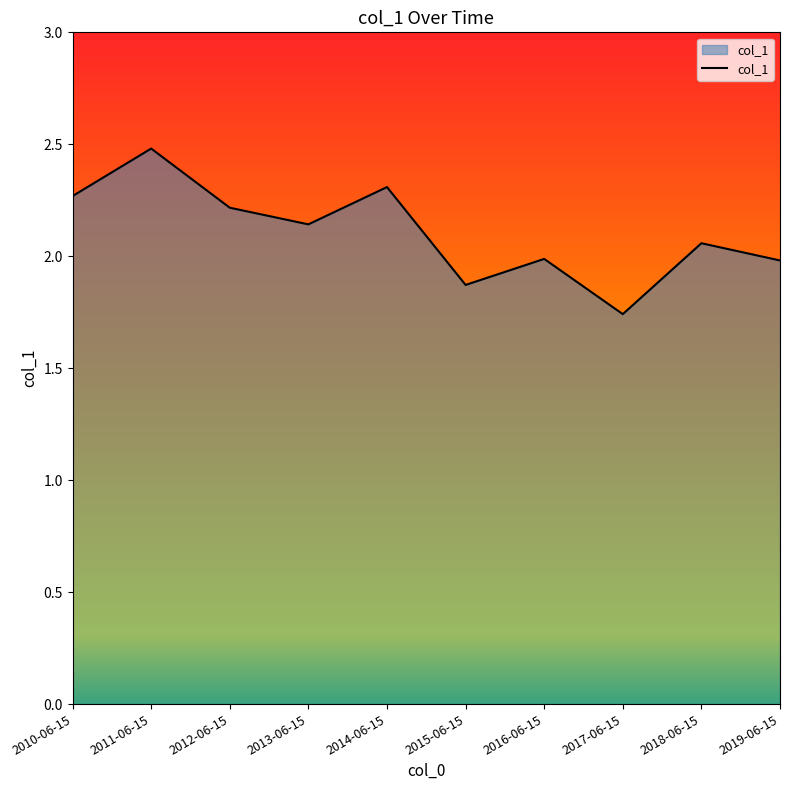

Is it true that the value at 2012-06-15 is 2.2?

True